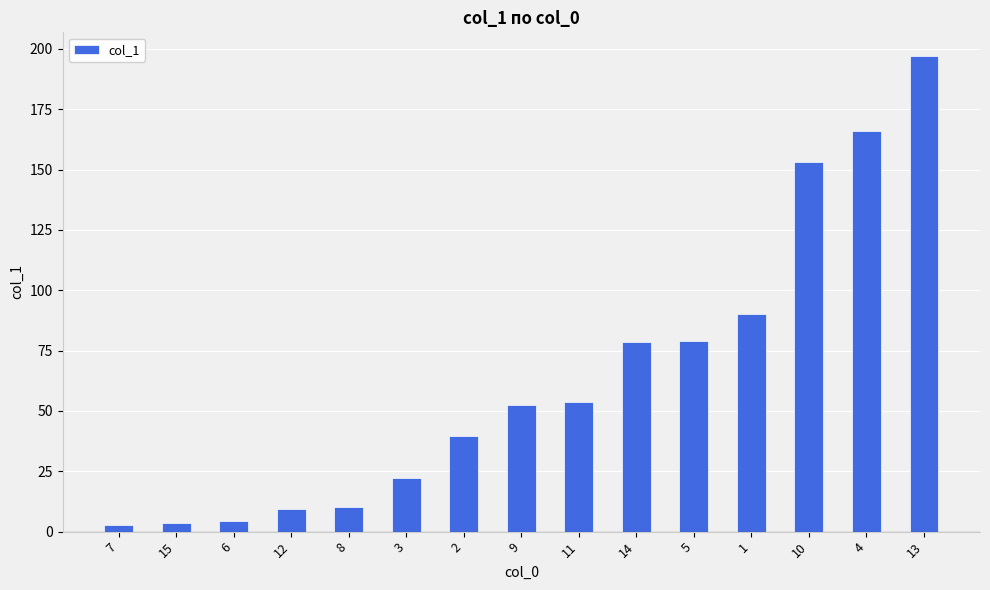

What is the value of the 7th bar from the left?

39.6